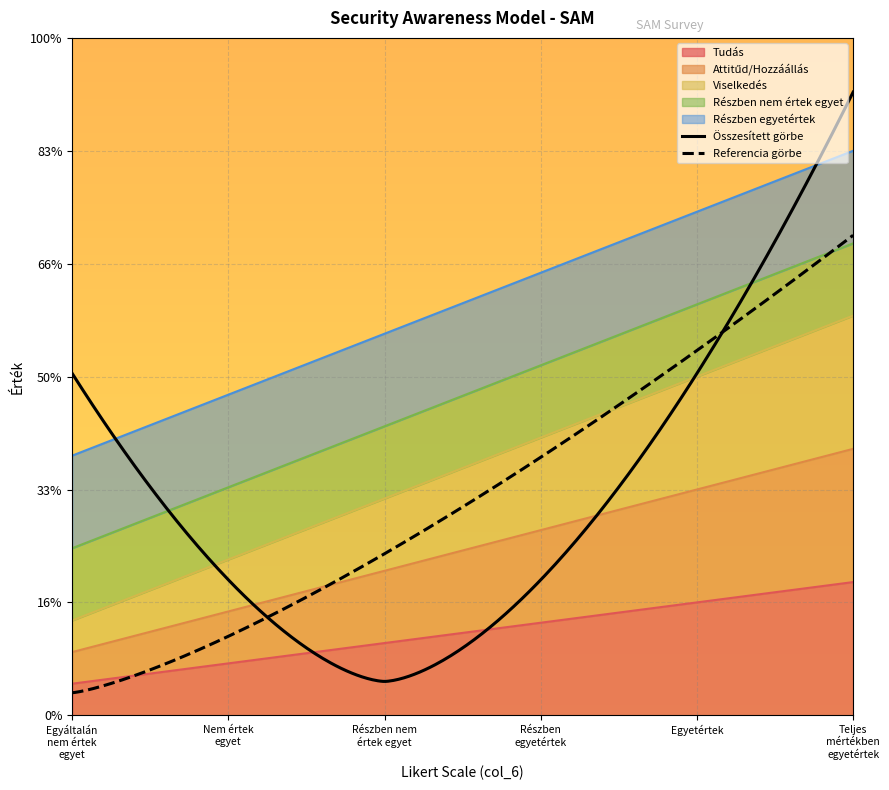

List the labels in order of Attitűd/Hozzáállás value, smallest first.

Egyáltalán nem értek egyet, Nem értek egyet, Részben nem értek egyet, Részben egyetértek, Egyetértek, Teljes mértékben egyetértek